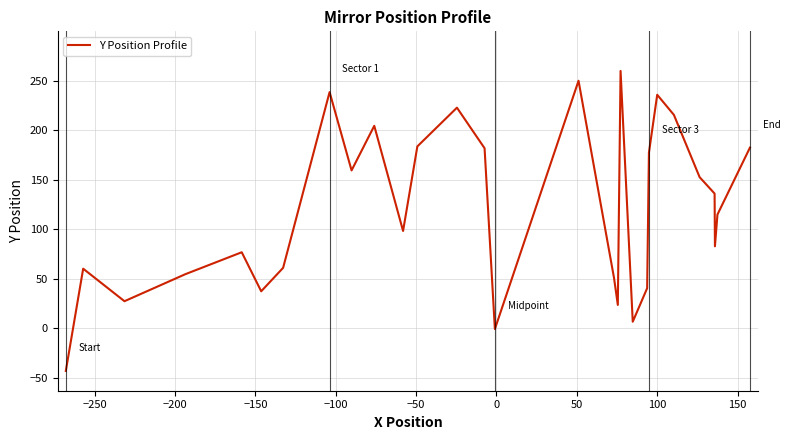

What is the difference between the maximum and minimum values?

303.1